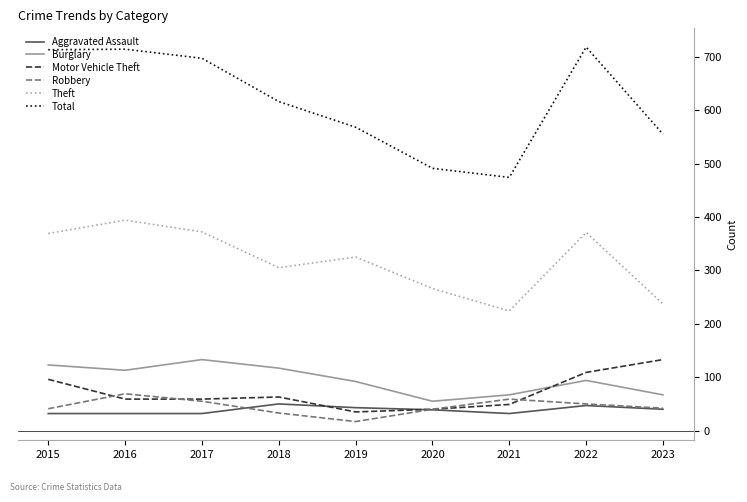

The value of Motor Vehicle Theft at 2019 is 35. True or false?

True